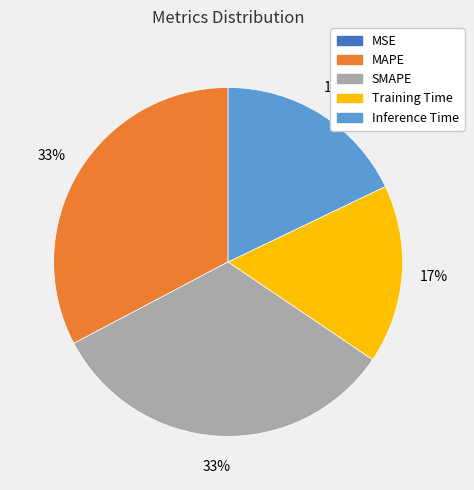

True or false: Training Time accounts for 17% of the total.

True